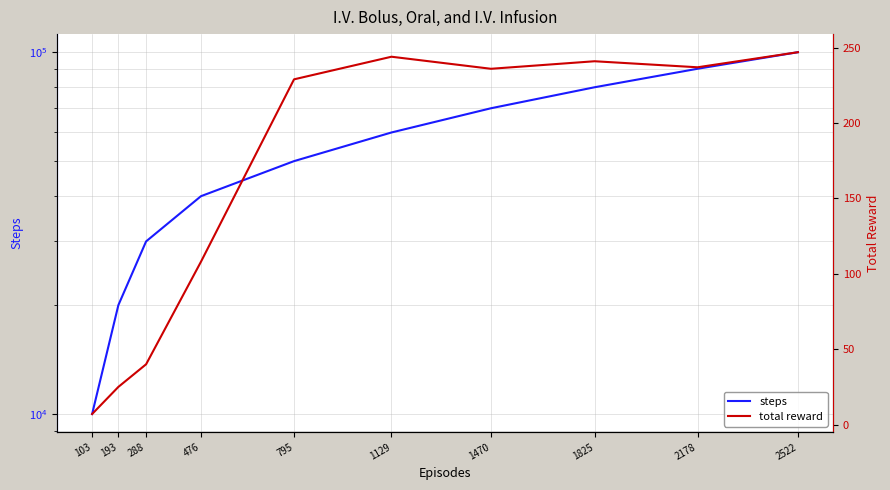

True or false: total reward and steps cross at least once.

False